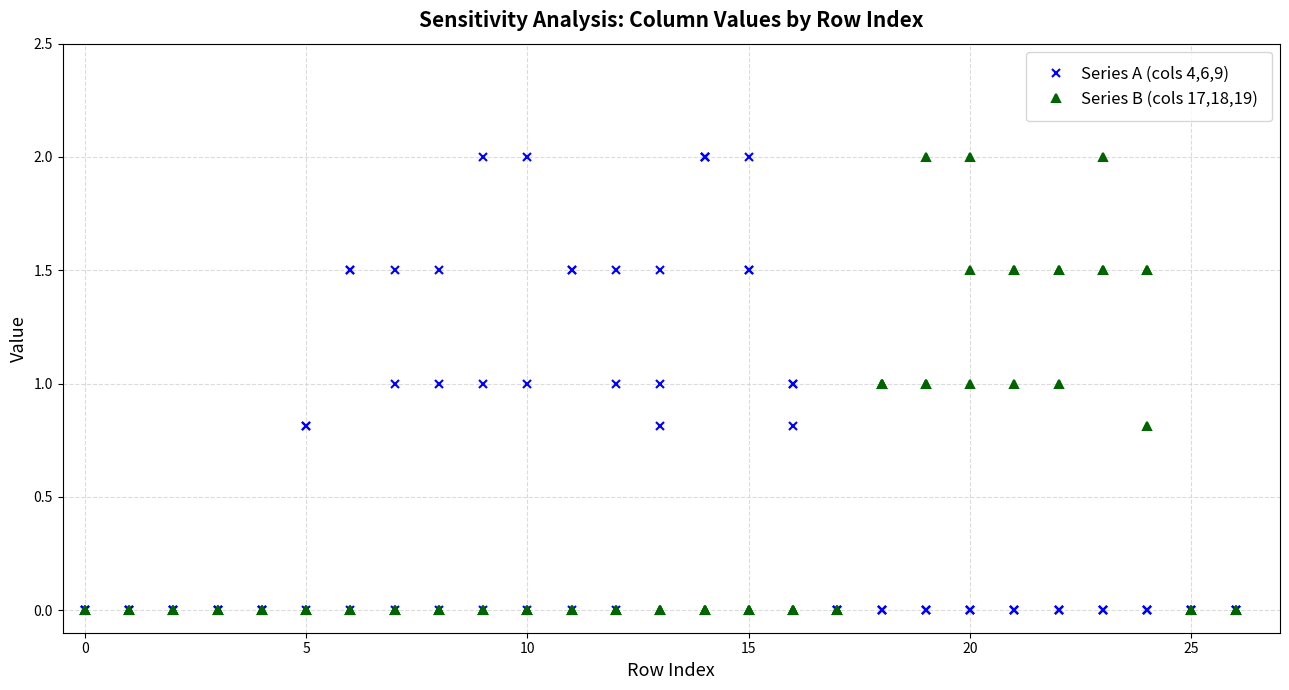

Which series has the largest total across all categories?

Series A (cols 4,6,9)